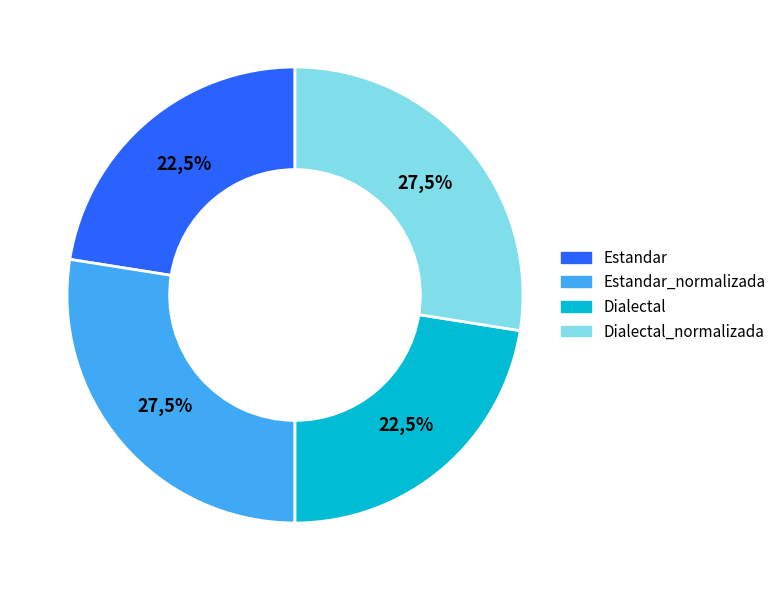

The Estandar slice represents 22% of the pie. True or false?

True